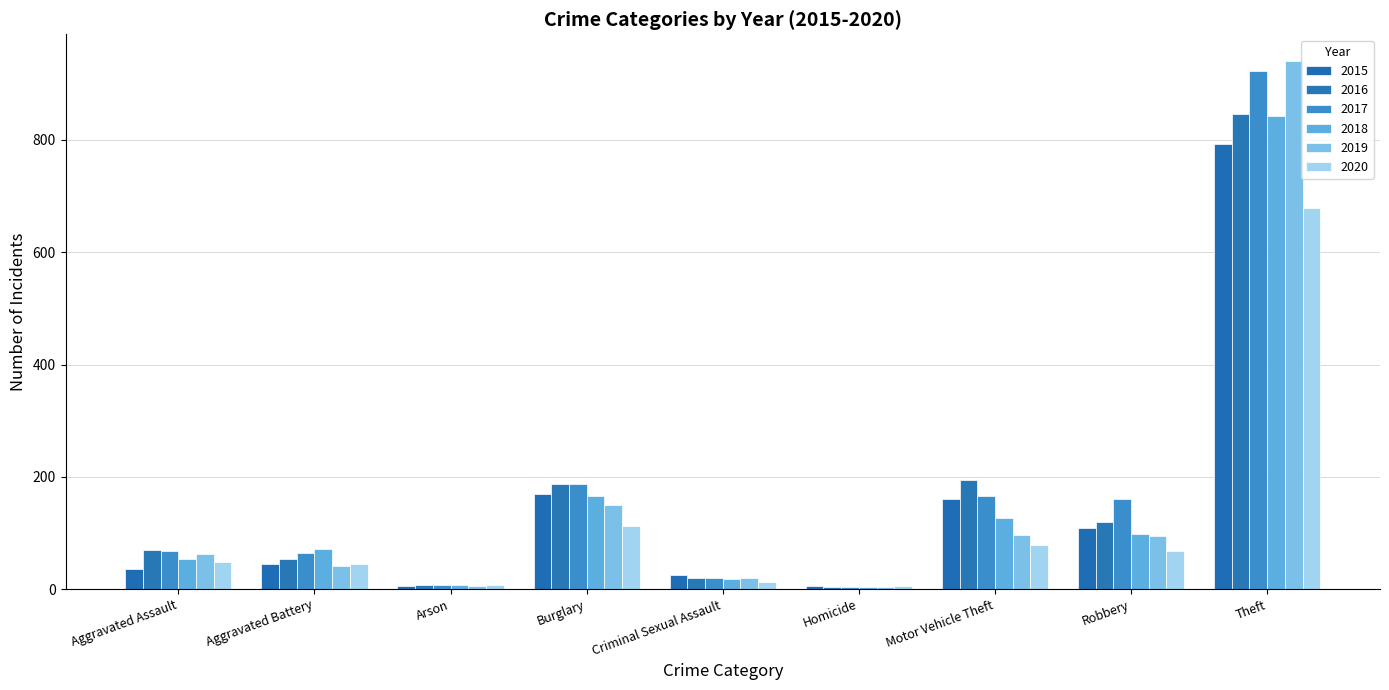

At which label does 2017 reach its peak?

Theft